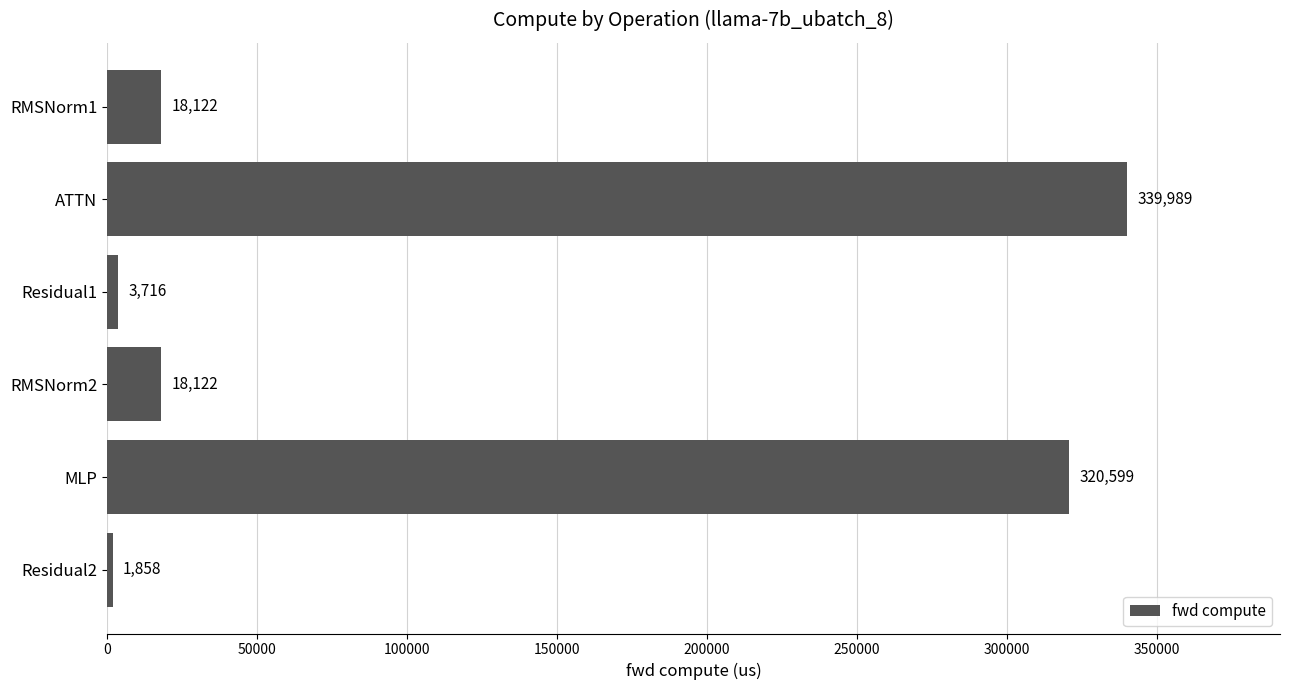

What is the maximum value shown in the chart?

339989.3